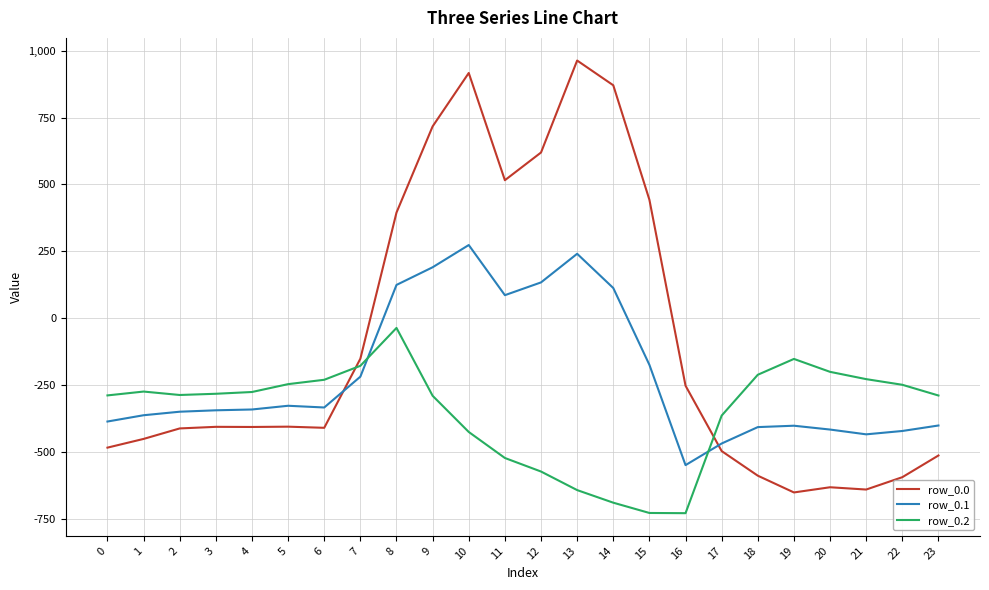

The value of row_0.1 at 14 is 113.7. True or false?

True